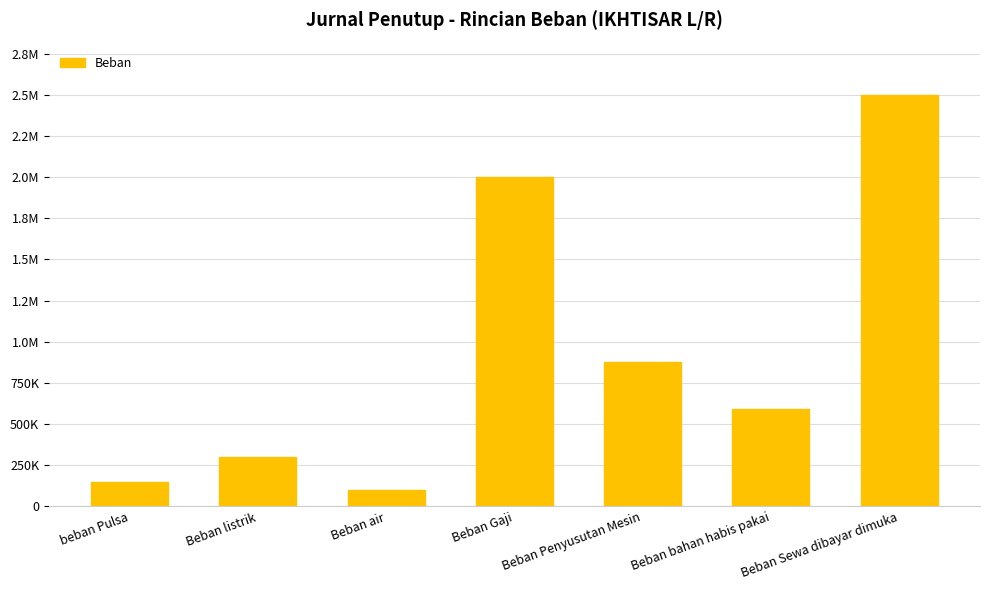

Are the bars horizontal?

No